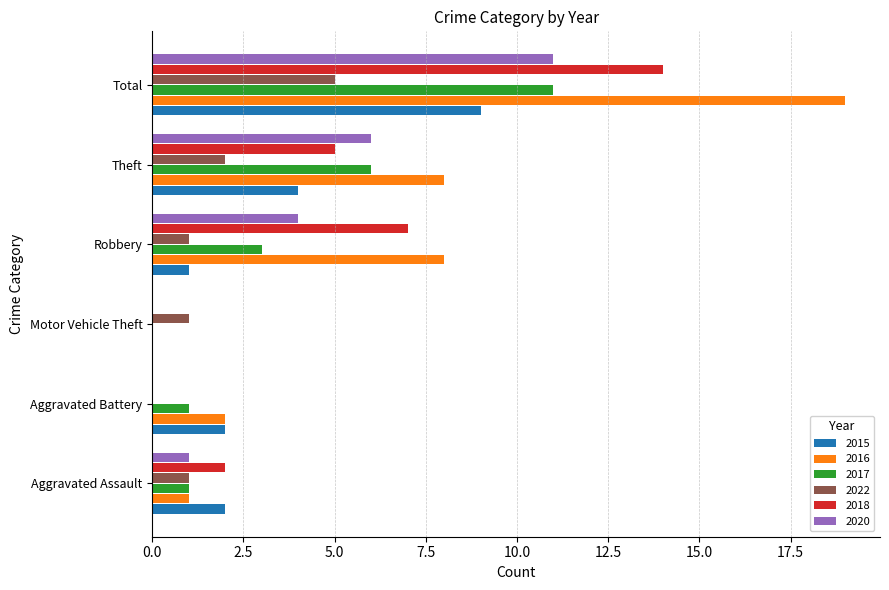

The value of 2020 at Motor Vehicle Theft is -7. True or false?

False